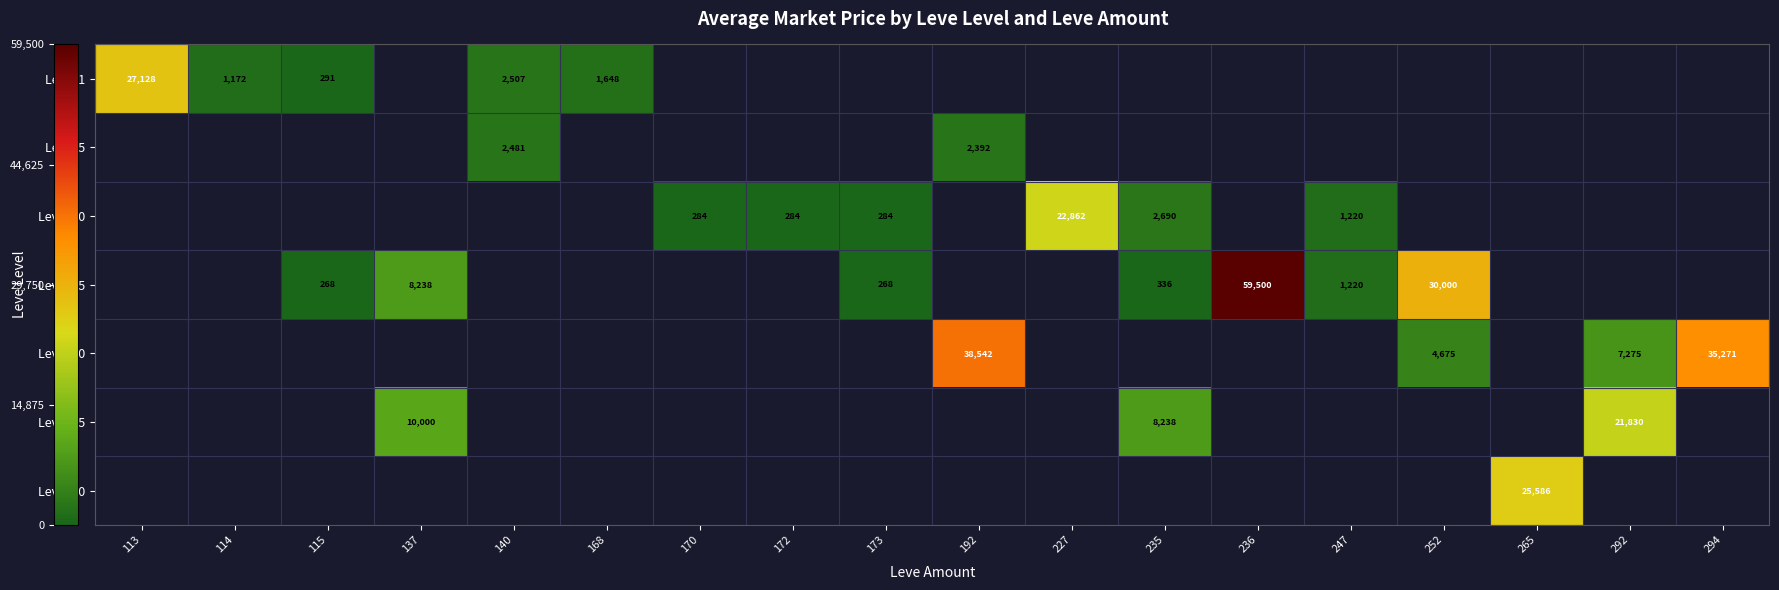

What is the maximum value shown in the chart?

59500.0